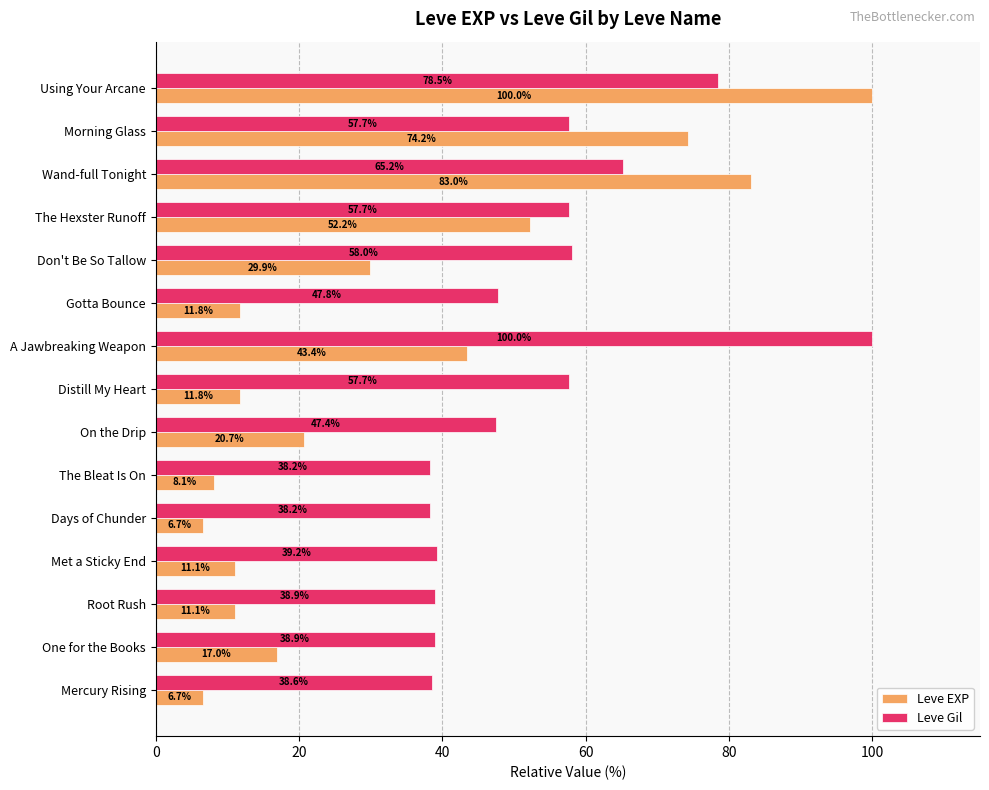

Which series has the widest spread of values?

Leve EXP